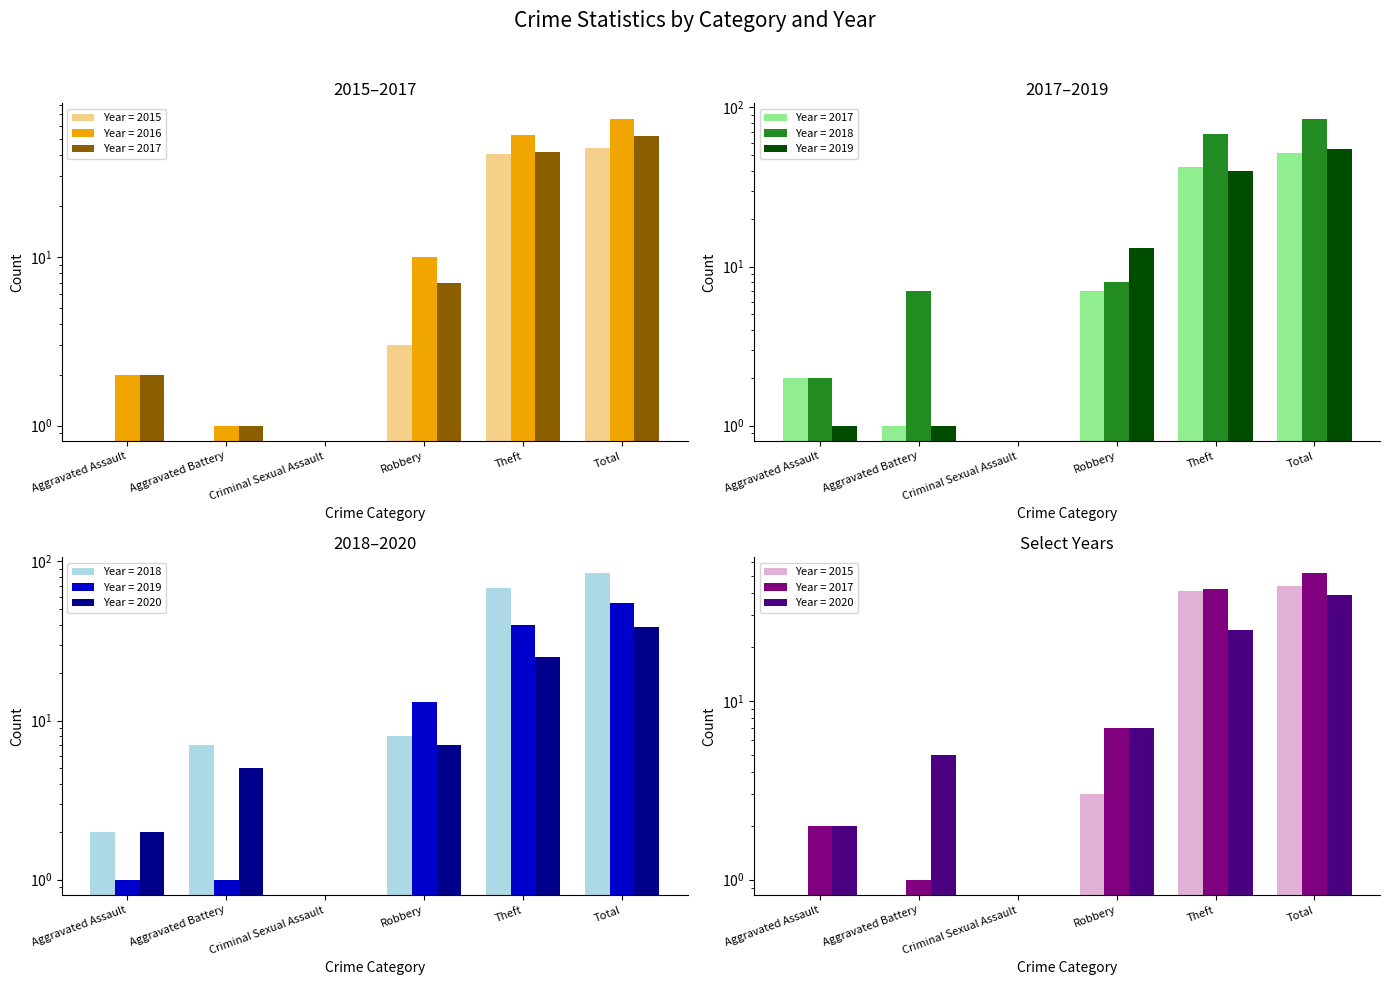

What is the label of the 2nd bar from the left?

Aggravated Battery